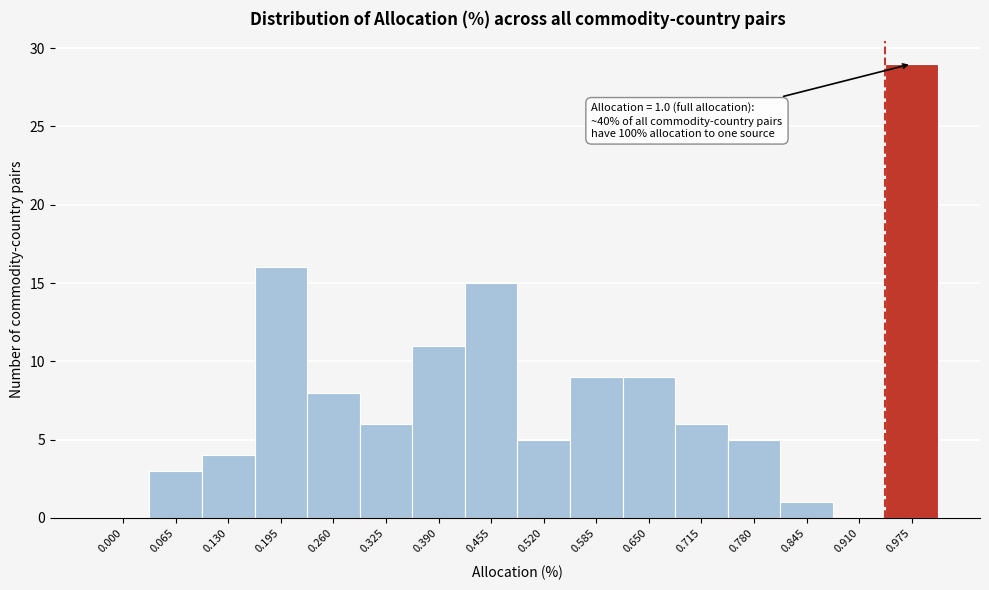

Reading left to right, what are all the values shown in this chart?

0.000=0	0.065=3	0.130=4	0.195=16	0.260=8	0.325=6	0.390=11	0.455=15	0.520=5	0.585=9	0.650=9	0.715=6	0.780=5	0.845=1	0.910=0	0.975=29